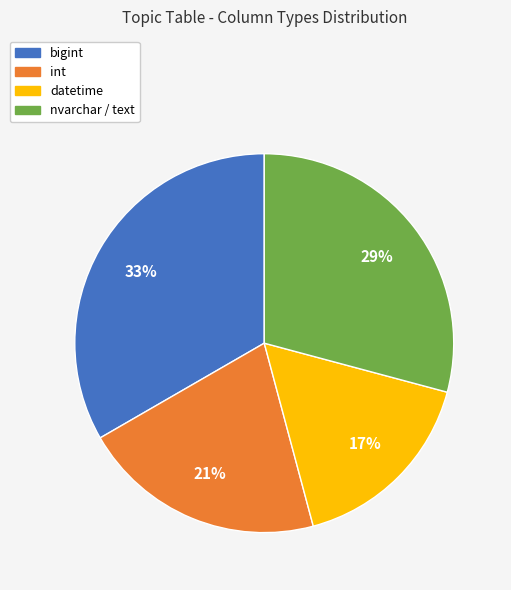

Is there any slice that represents more than half of the pie?

No